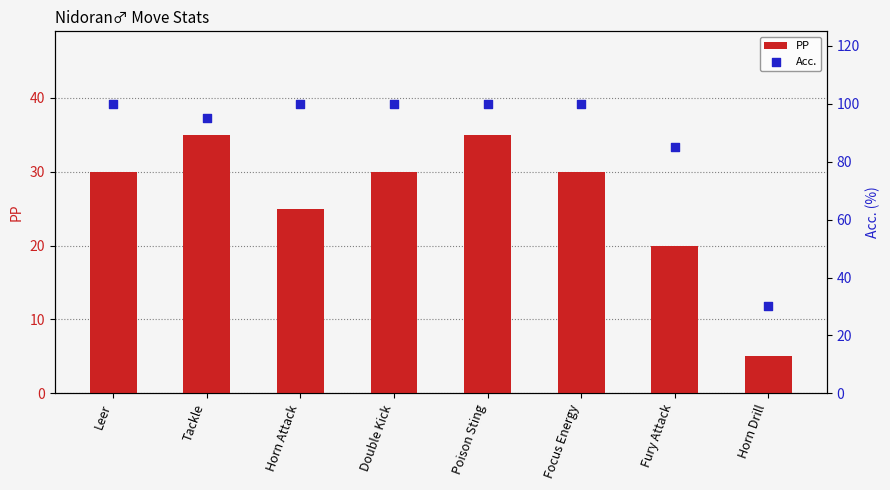

At how many categories does at least one series exceed 89?

6